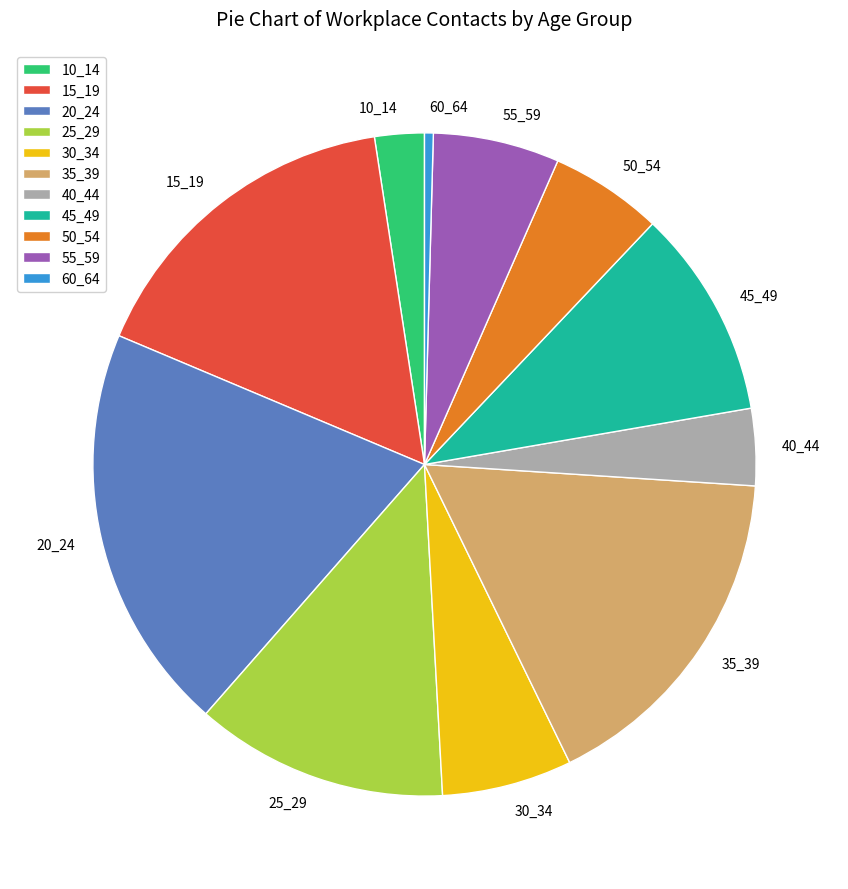

Combined, do 30_34 and 25_29 account for over 50%?

No